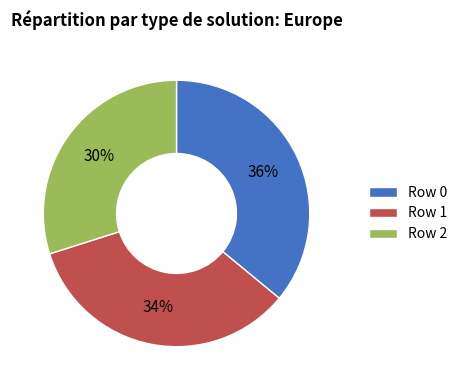

Rank the categories by value from highest to lowest.

Row 0, Row 1, Row 2